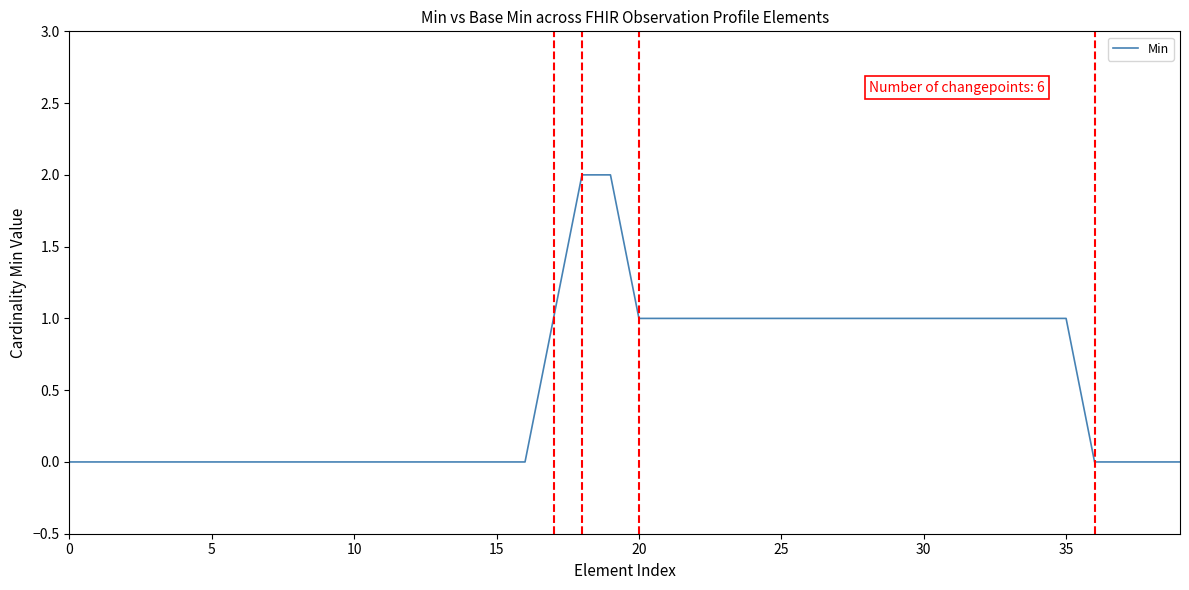

Is this an area chart (filled region under the line)?

No